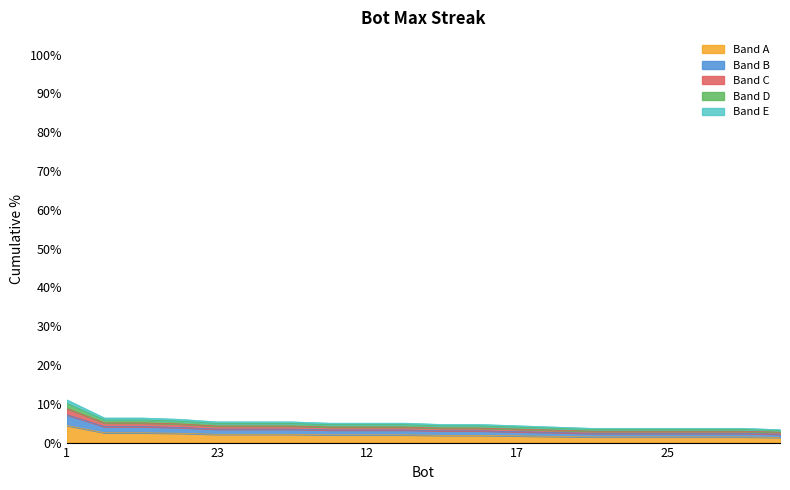

What is the value of the 13th point from the left?

1.7